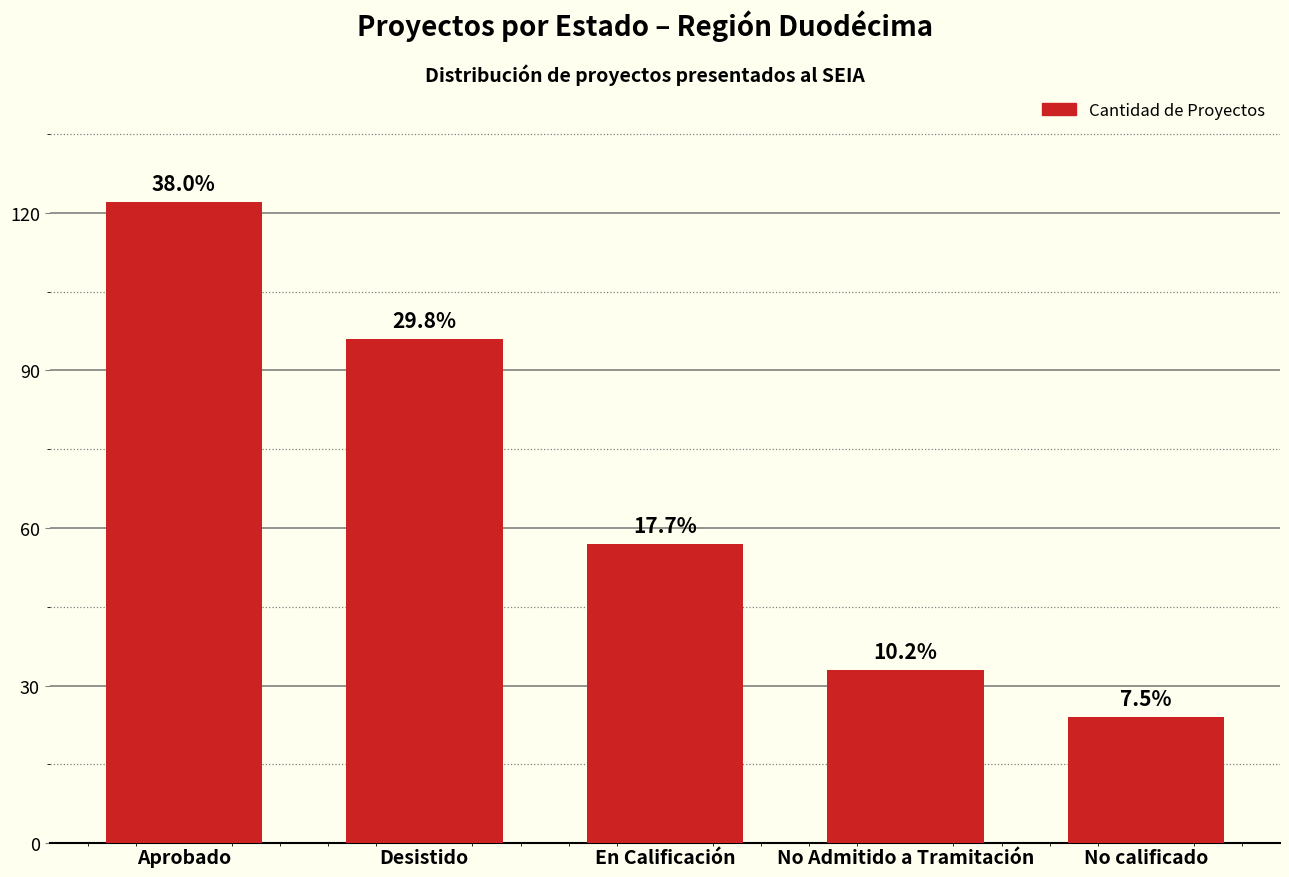

What is the smallest value displayed?

24